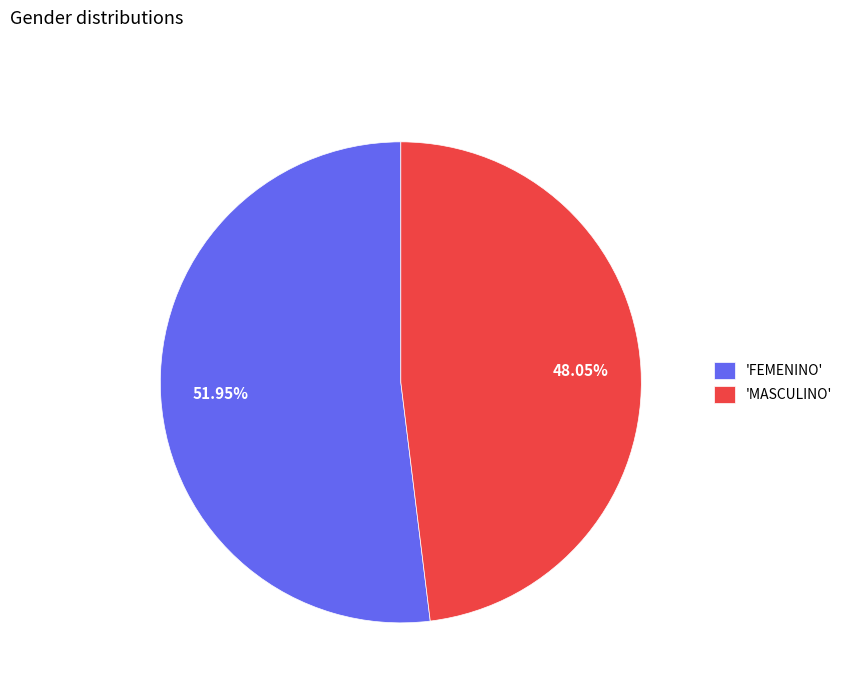

Count the number of slices in the pie.

2